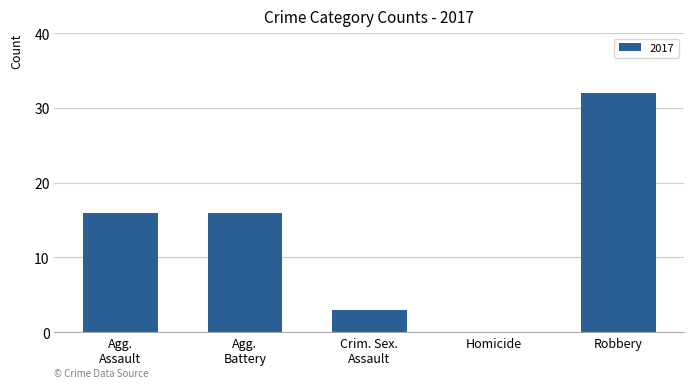

True or false: the data shows -18 at Homicide.

False